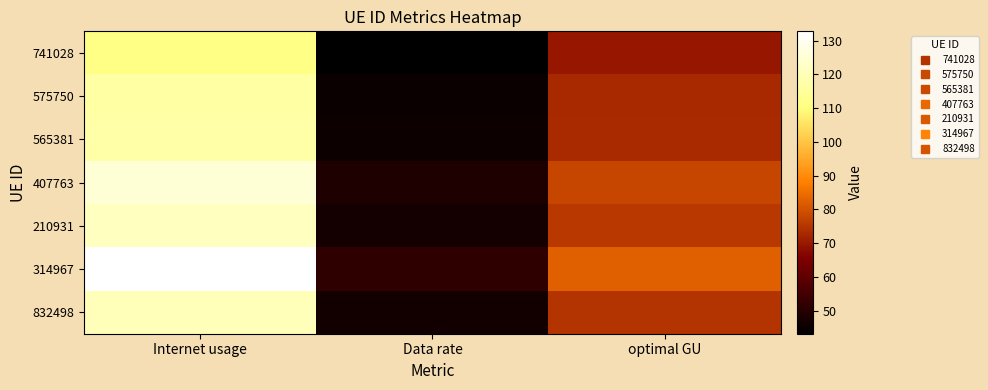

Reading left to right, list all the values displayed in this chart.

741028: Internet usage=111.7	Data rate=43.2	optimal GU=69.5
575750: Internet usage=116.9	Data rate=45.2	optimal GU=72.7
565381: Internet usage=117.6	Data rate=45.5	optimal GU=73.1
407763: Internet usage=125.5	Data rate=48.6	optimal GU=78.1
210931: Internet usage=121.2	Data rate=46.9	optimal GU=75.4
314967: Internet usage=132.7	Data rate=51.4	optimal GU=82.6
832498: Internet usage=120.2	Data rate=46.5	optimal GU=74.7